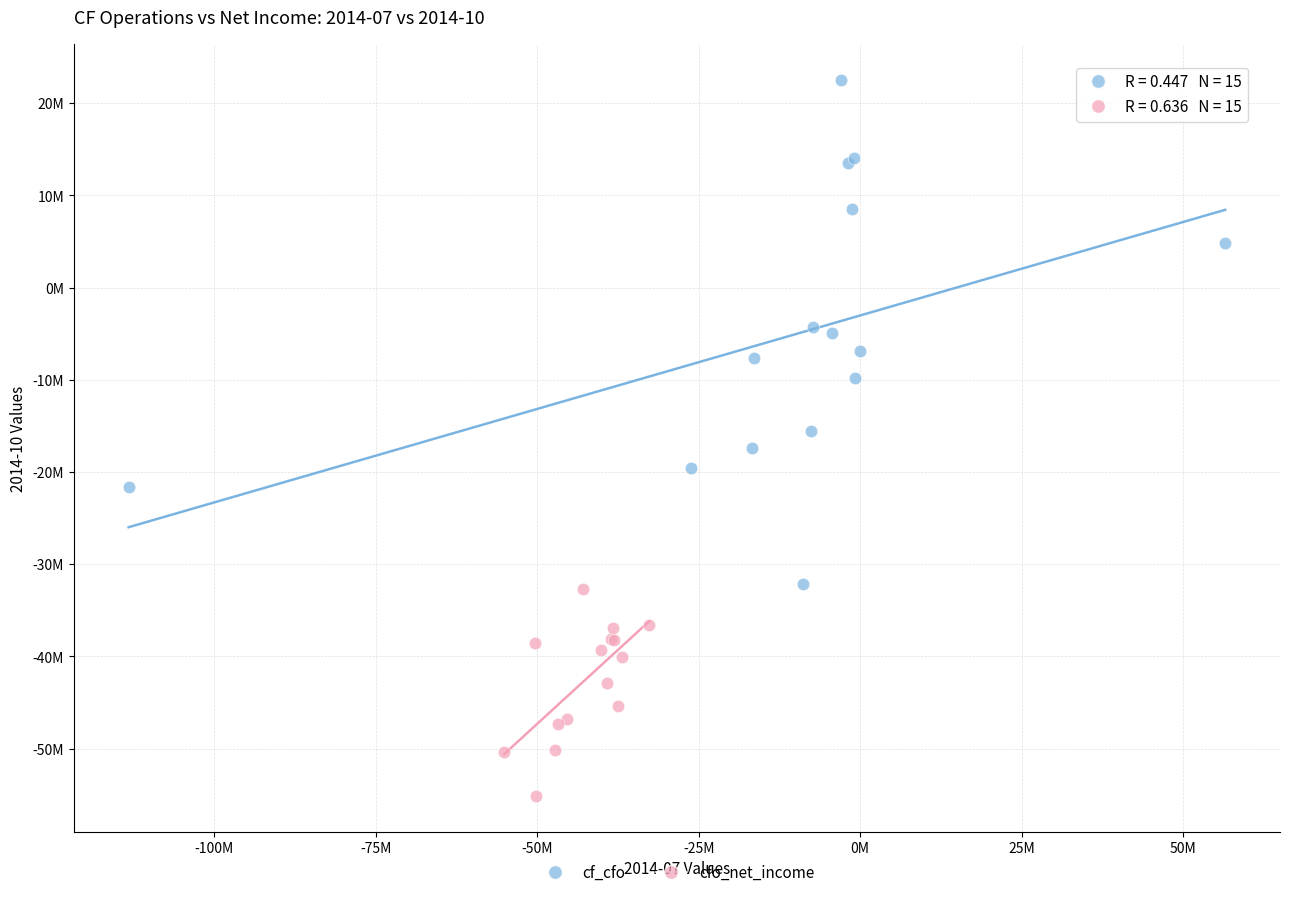

Which series contains the lowest Y value?

cfo_net_income